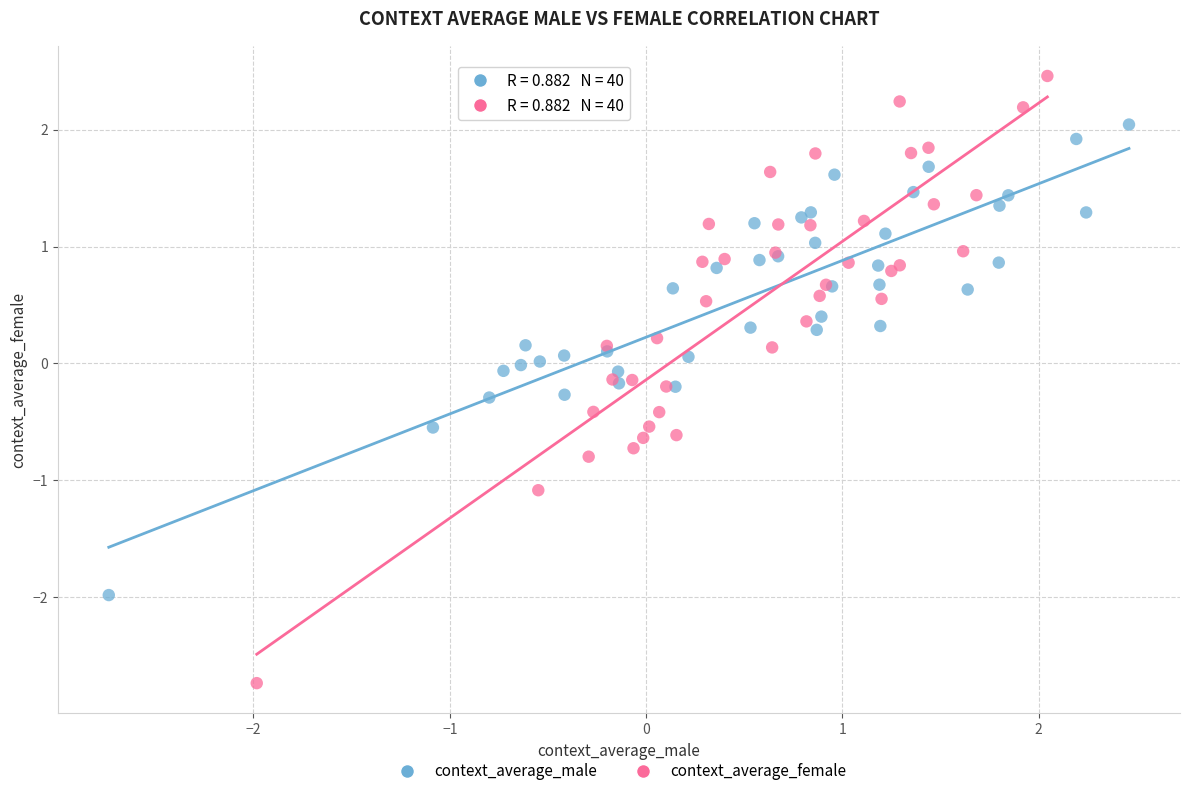

Which series reaches the maximum Y coordinate?

context_average_female